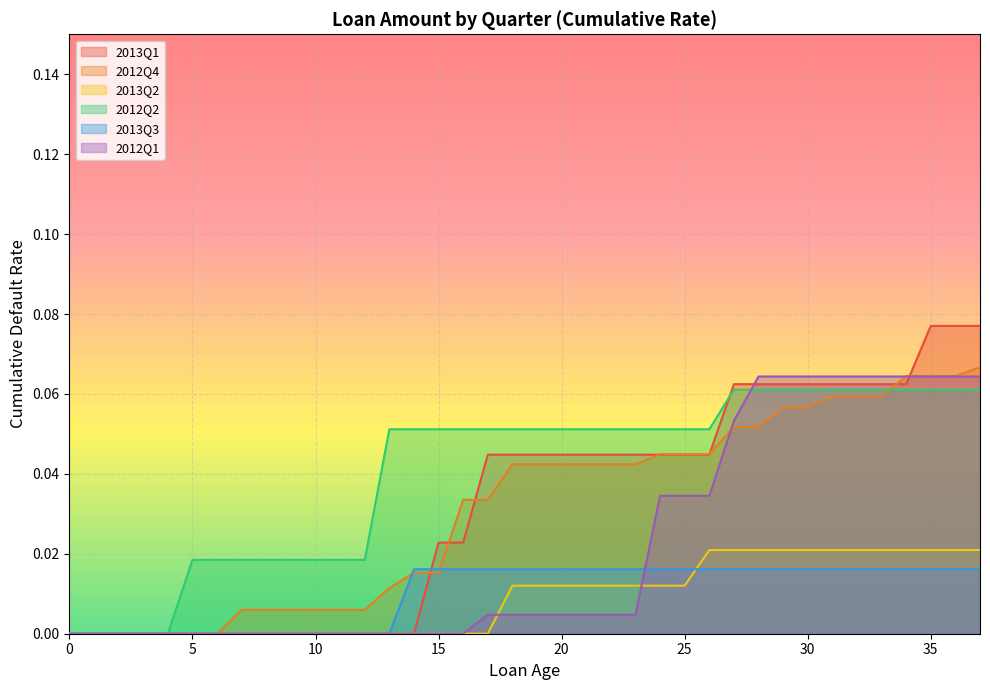

Rank the series by their maximum value, from highest to lowest.

2013Q1, 2012Q4, 2012Q1, 2012Q2, 2013Q2, 2013Q3